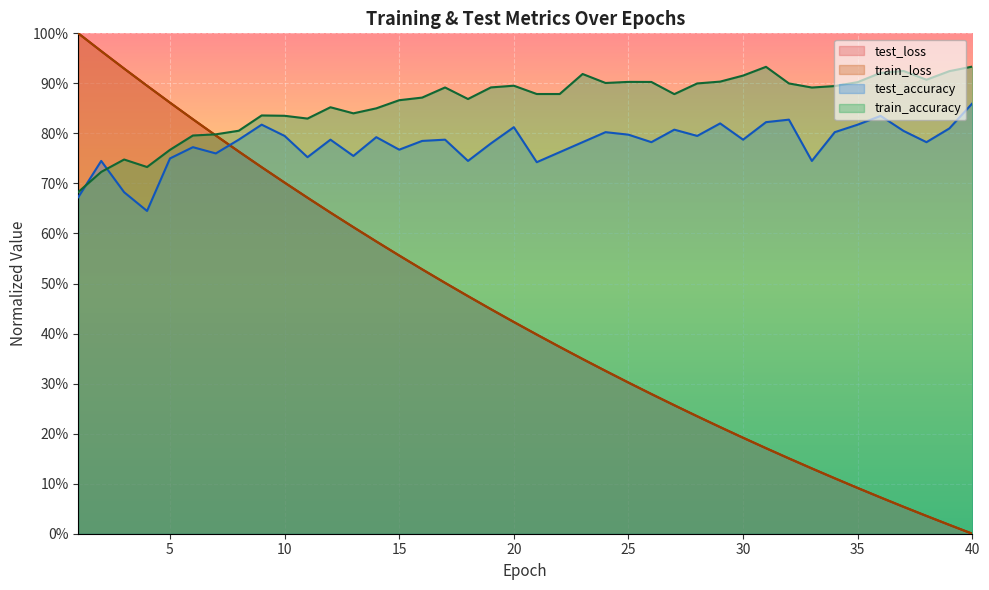

Which series has the largest total across all categories?

train_accuracy